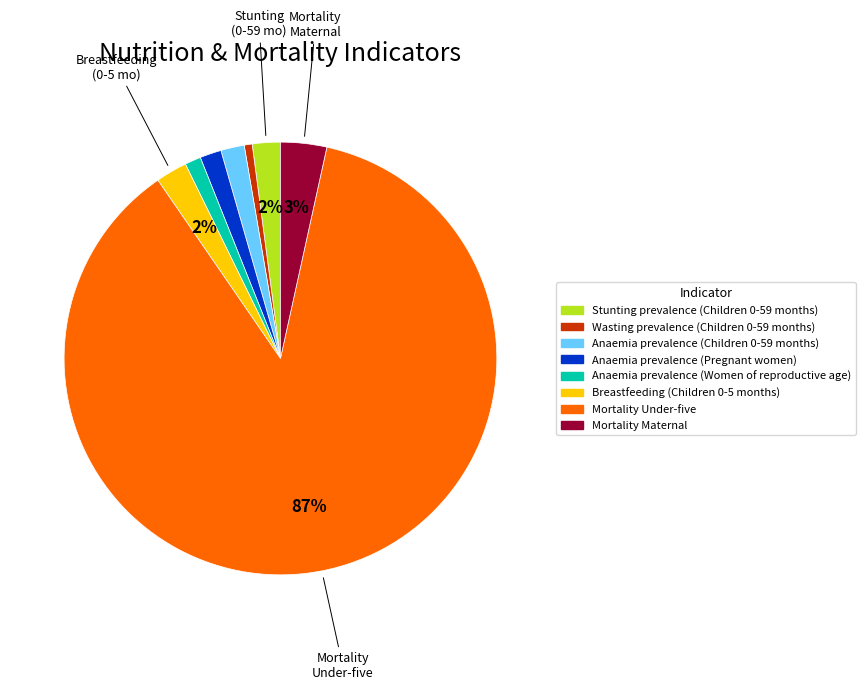

Is it true that Anaemia prevalence (Children 0-59 months) is 16% of the pie?

False